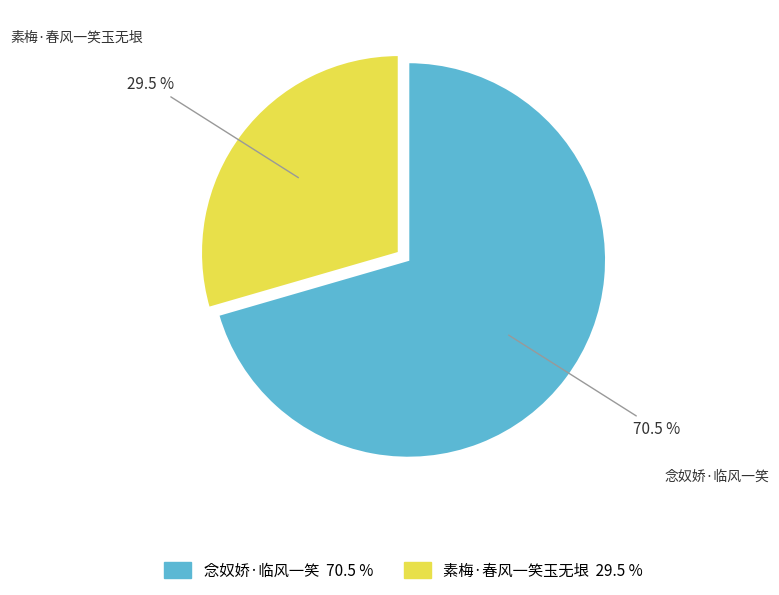

Combined, do 素梅·春风一笑玉无垠 and 念奴娇·临风一笑 account for over 50%?

Yes